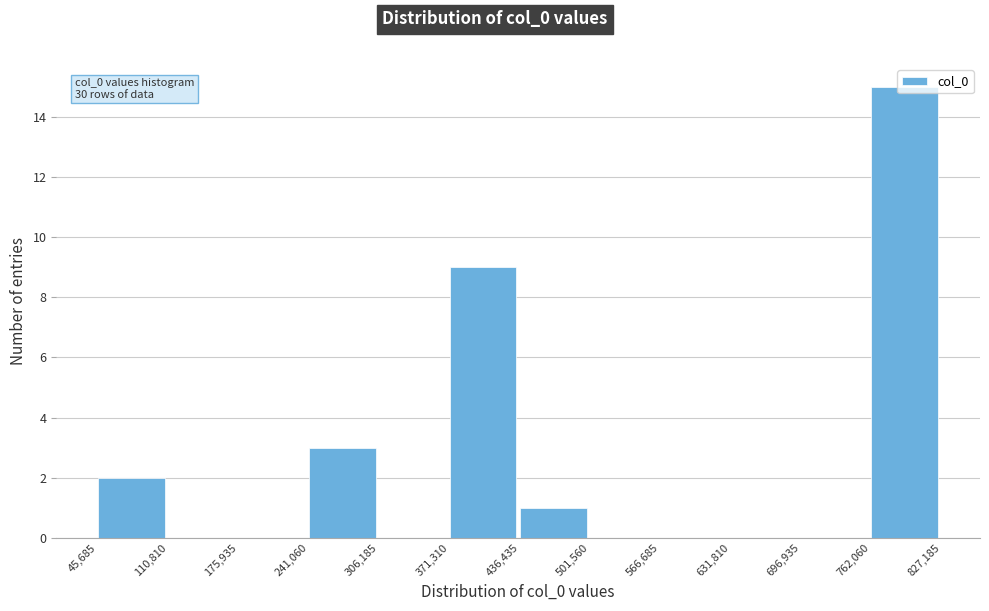

Which range on the x-axis has the tallest bar?

762,060 to 827,185